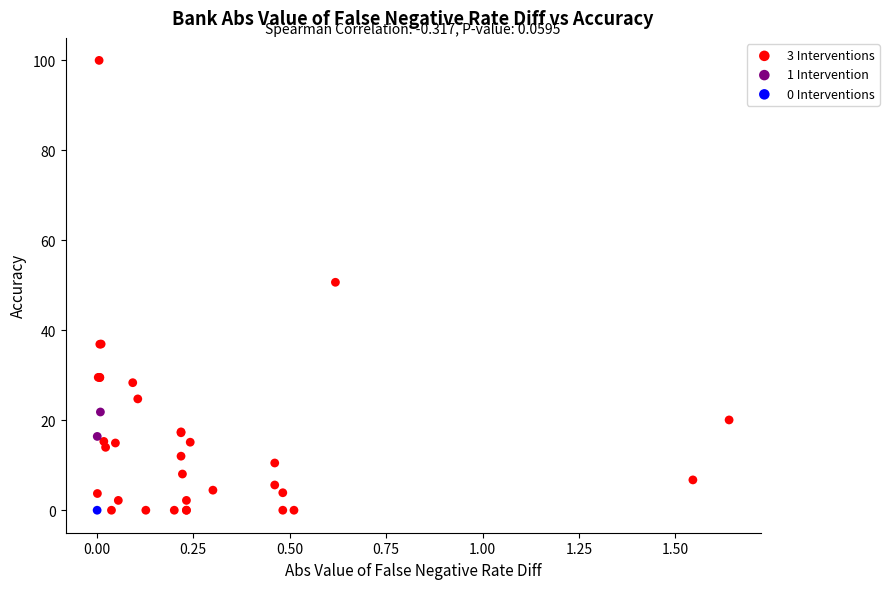

What are all the series names shown in the legend?

3 Interventions, 1 Intervention, 0 Interventions